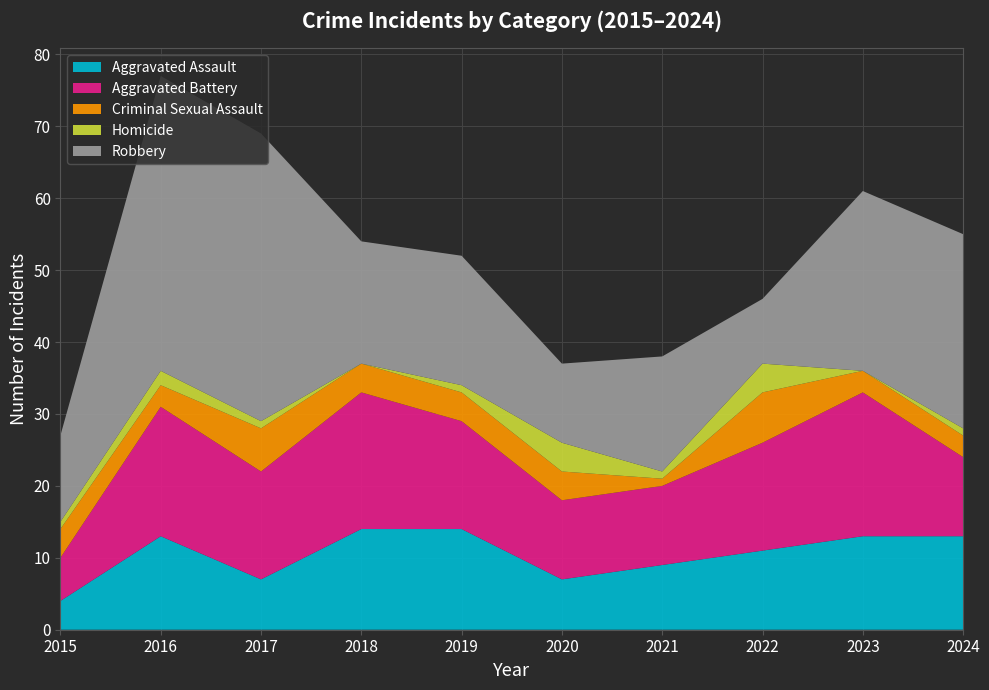

Reading left to right, extract all data points from this chart.

Aggravated Assault: 4	13	7	14	14	7	9	11	13	13
Aggravated Battery: 6	18	15	19	15	11	11	15	20	11
Criminal Sexual Assault: 4	3	6	4	4	4	1	7	3	3
Homicide: 1	2	1	0	1	4	1	4	0	1
Robbery: 12	41	40	17	18	11	16	9	25	27